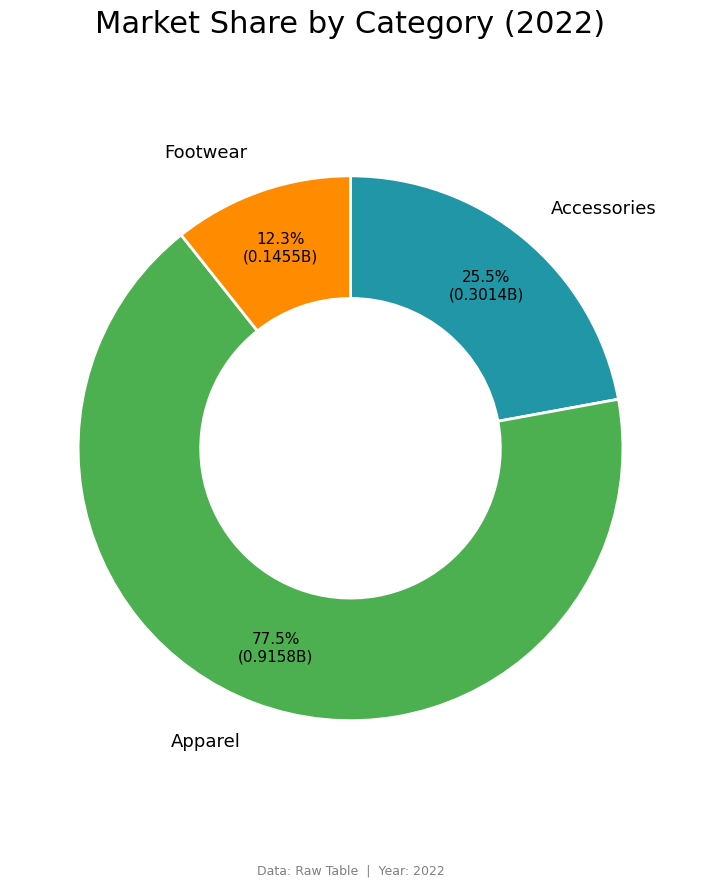

To the nearest percent, what is the average slice percentage?

33%